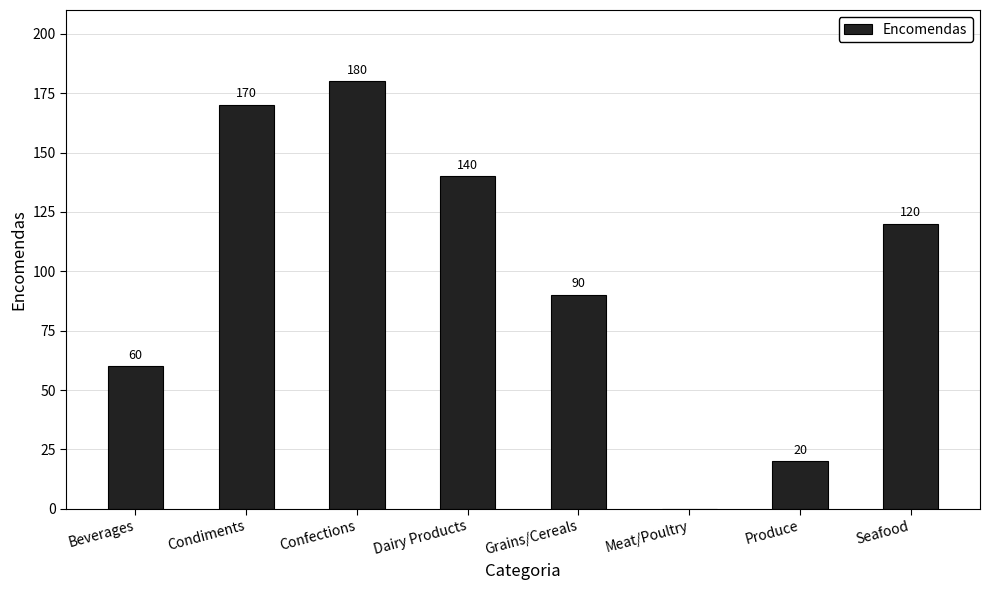

Reading left to right, list all the values displayed in this chart.

Beverages=60	Condiments=170	Confections=180	Dairy Products=140	Grains/Cereals=90	Meat/Poultry=0	Produce=20	Seafood=120